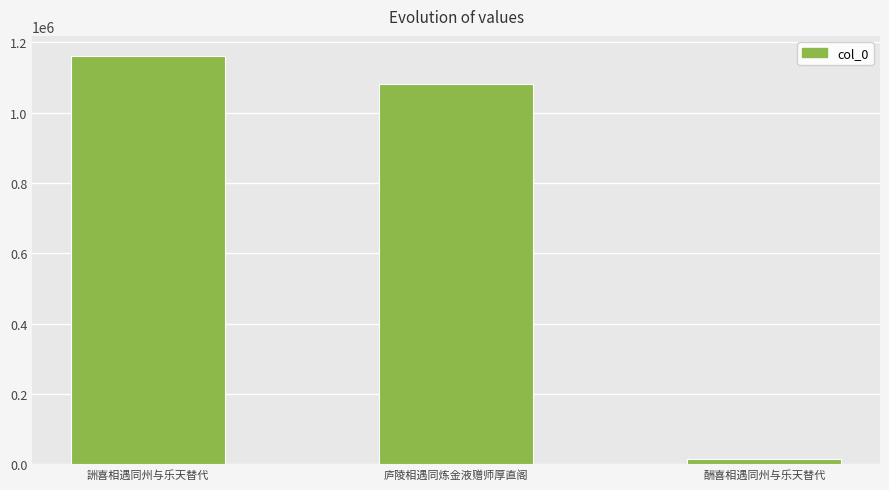

What is the minimum value shown in the chart?

14950